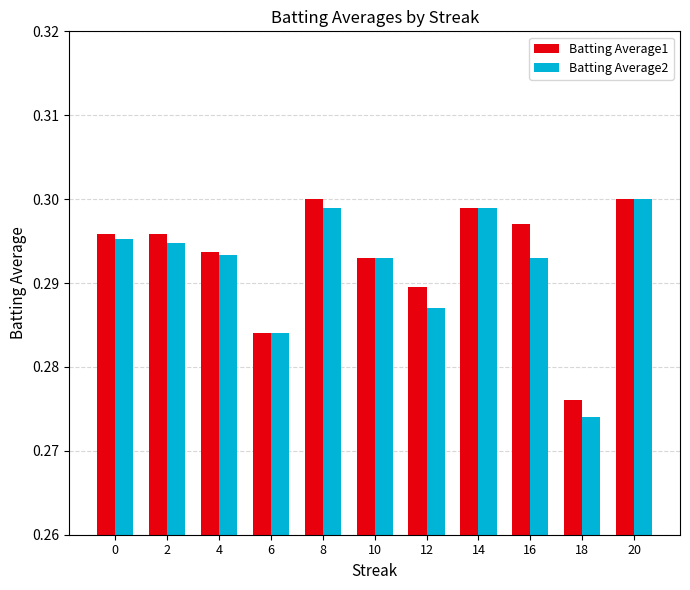

What is the sum of all Batting Average1 values?

3.2